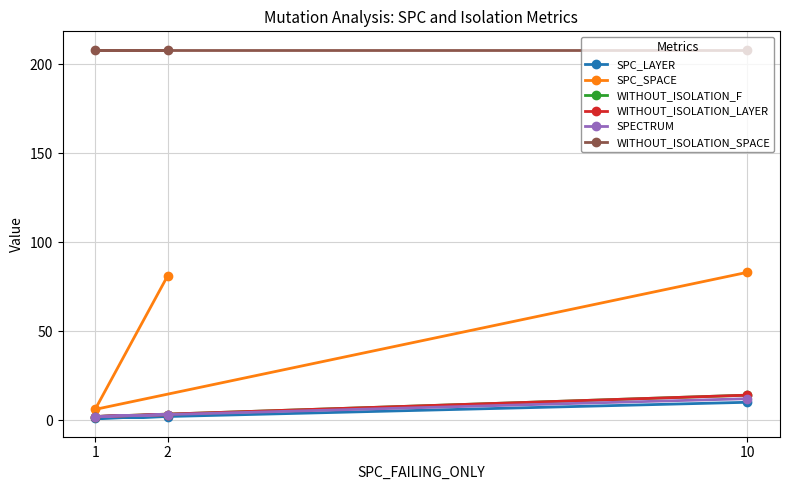

The WITHOUT_ISOLATION_LAYER series shows 5 at 2. True or false?

False